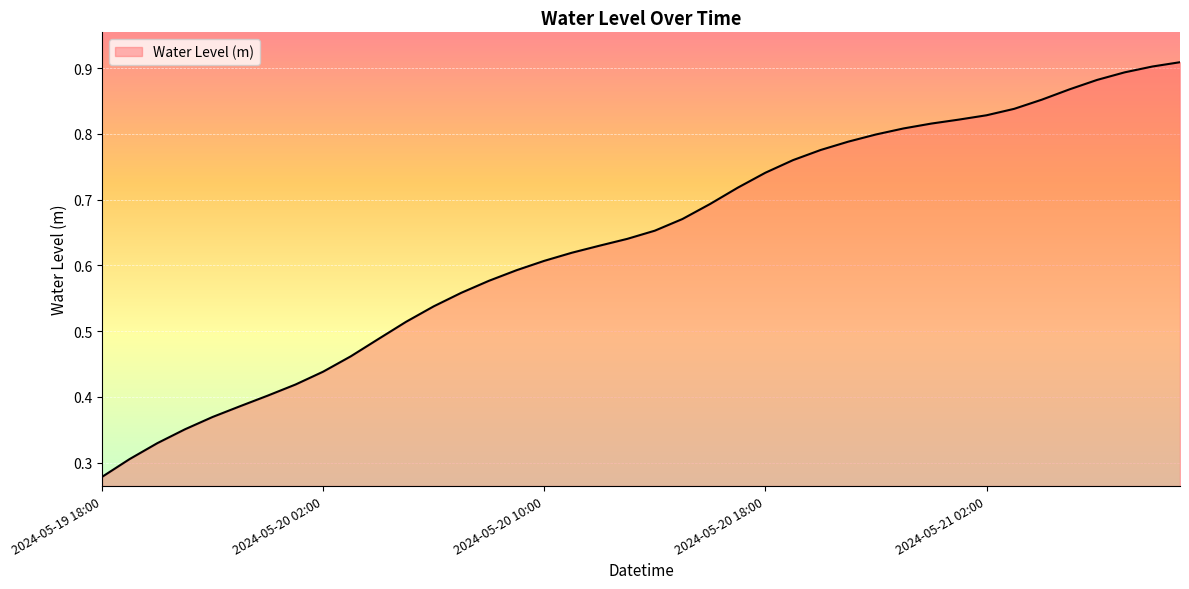

Is this an area chart (filled region under the line)?

Yes